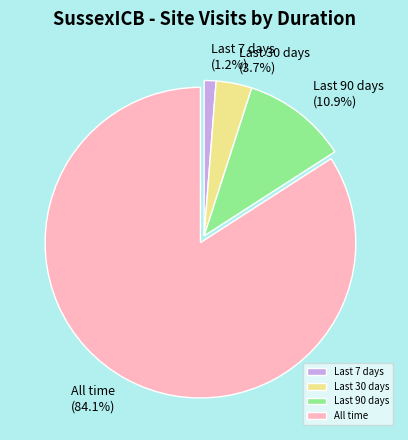

How many segments does this pie chart have?

4